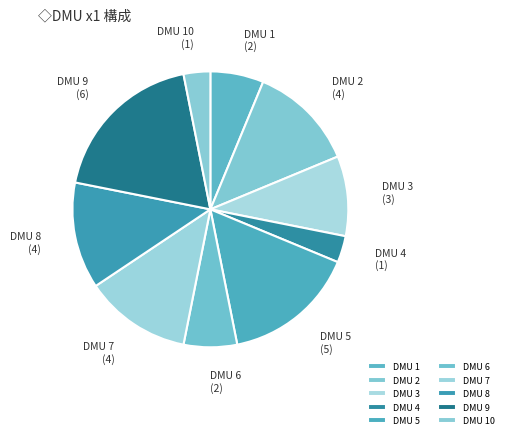

Does DMU 1 account for over 50% of the chart?

No